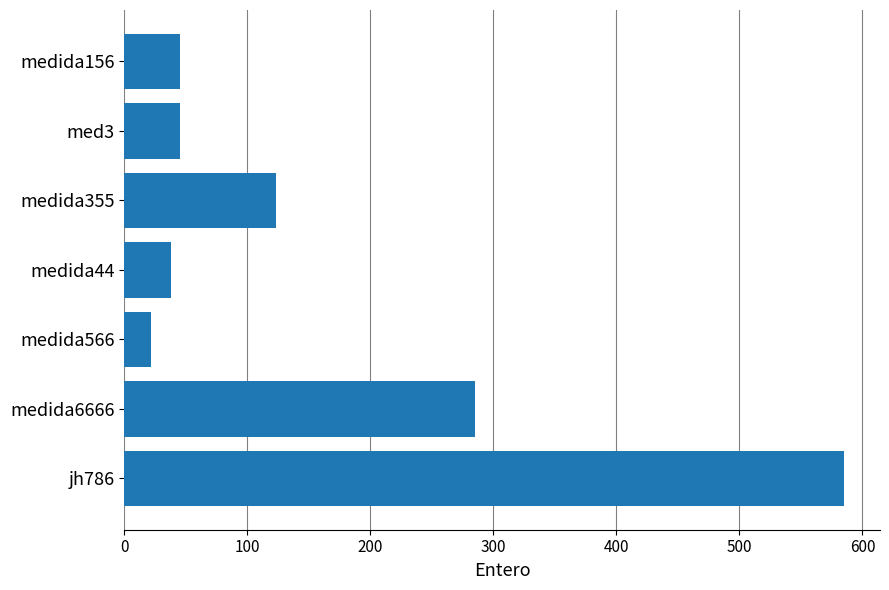

Which category has the highest value across all series?

jh786